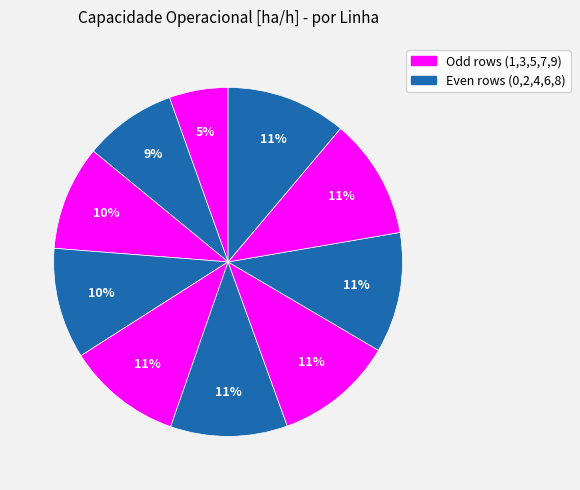

How many slices are in this pie chart?

10